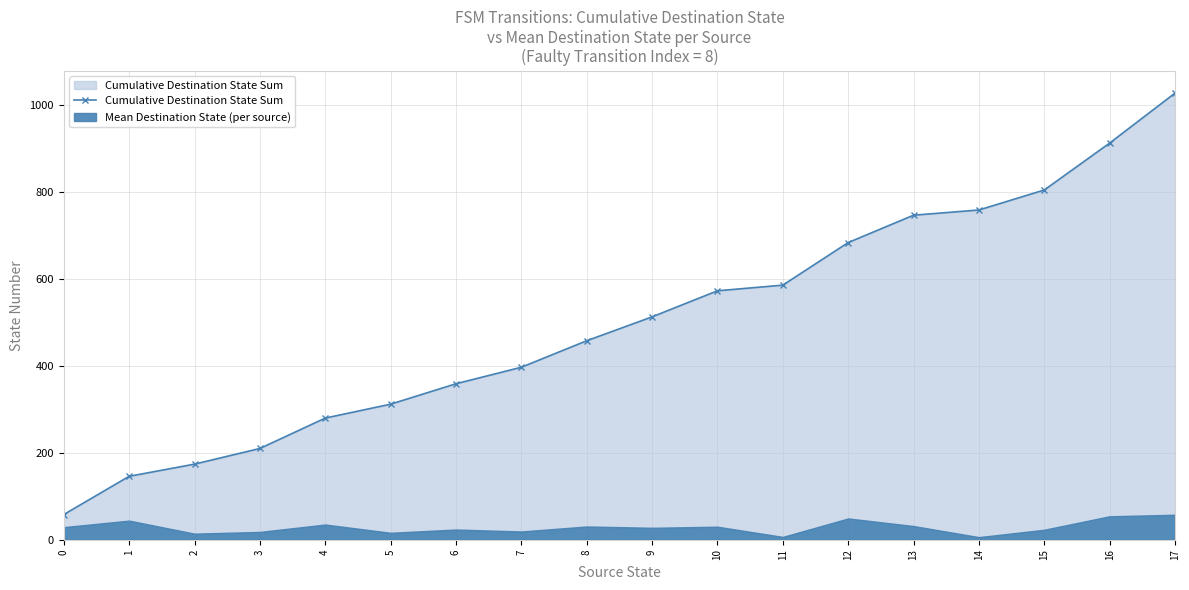

List the labels in order of value, largest first.

17, 16, 15, 14, 13, 12, 11, 10, 9, 8, 7, 6, 5, 4, 3, 2, 1, 0